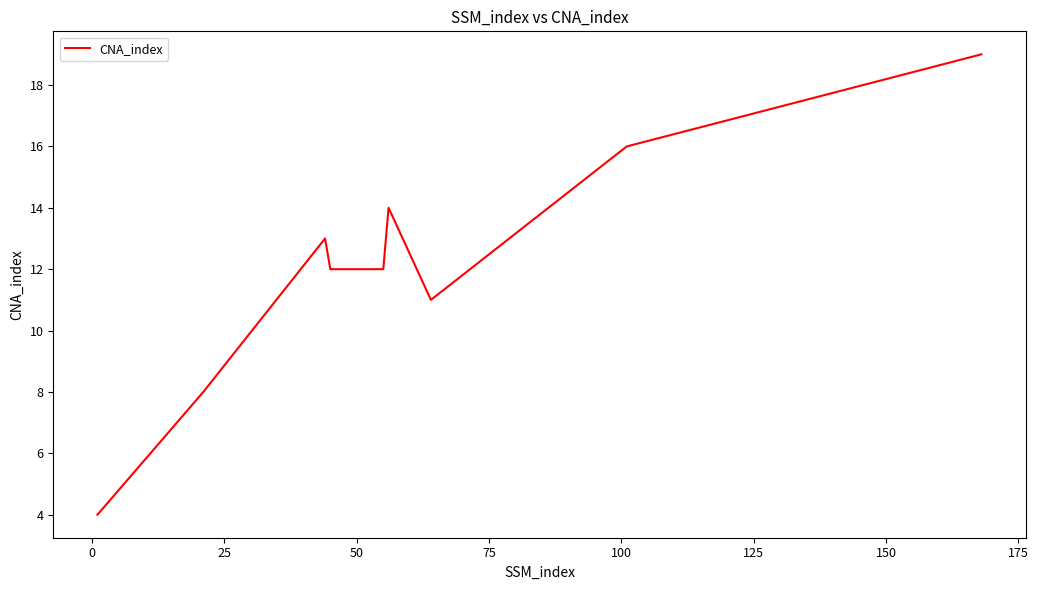

What is the difference between the maximum and minimum values?

15